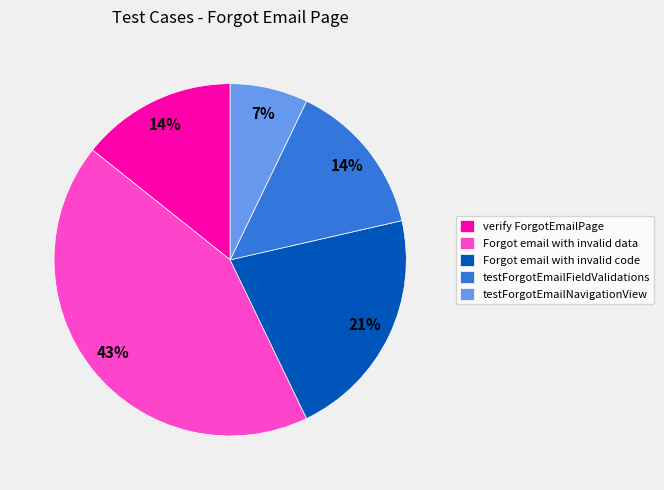

Count the number of slices in the pie.

5